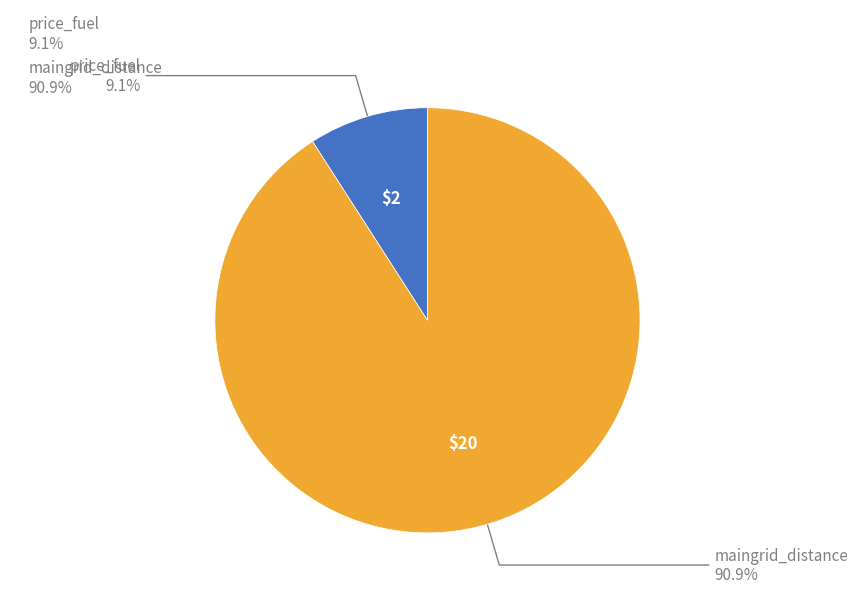

Which category accounts for the majority?

maingrid_distance